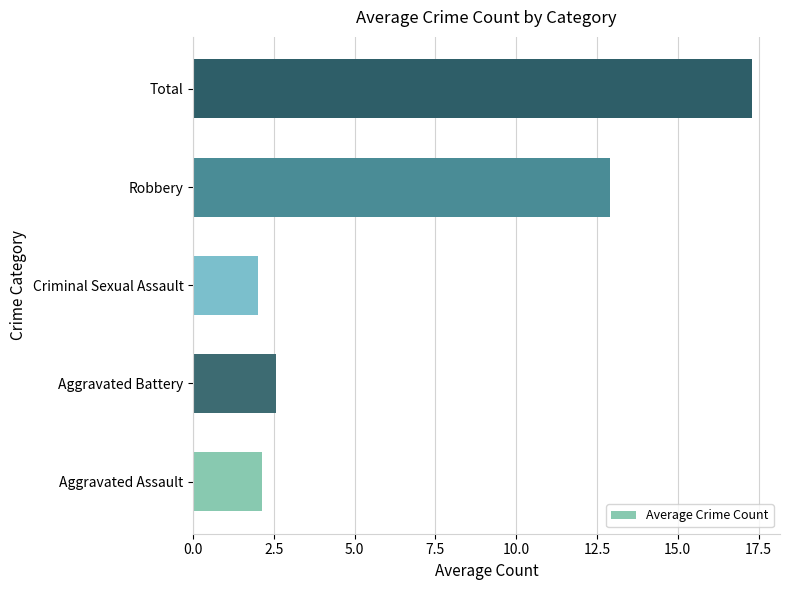

What is the approximate value at Criminal Sexual Assault?

2.0